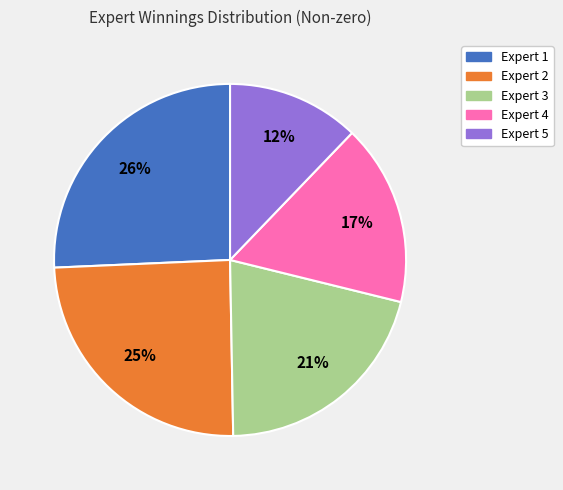

How many segments does this pie chart have?

5